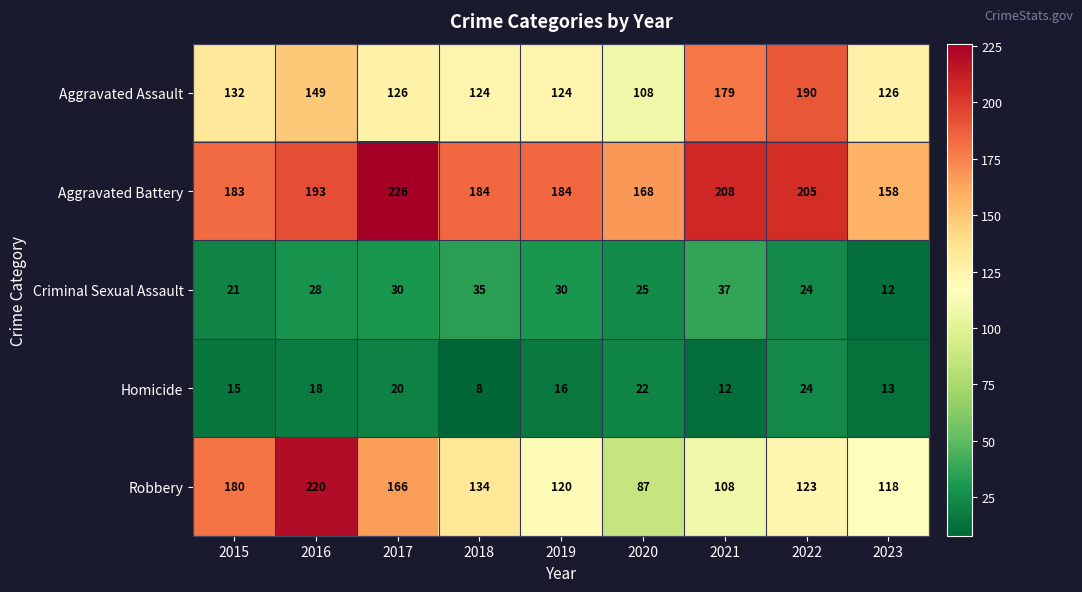

True or false: Aggravated Assault has a value of 50 at 2016.

False